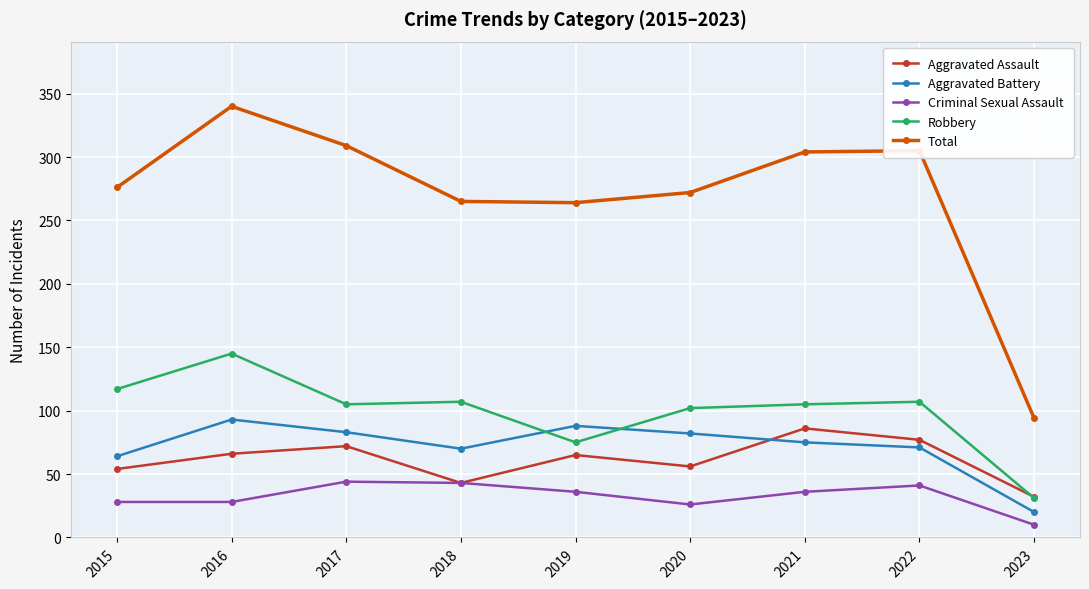

Which series has the widest spread of values?

Total